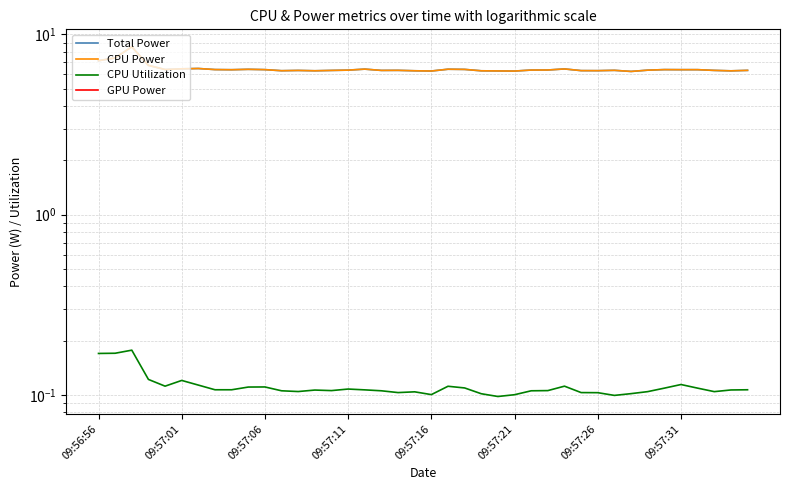

What is the spread (max minus min) of values at 09:57:16?

6.3